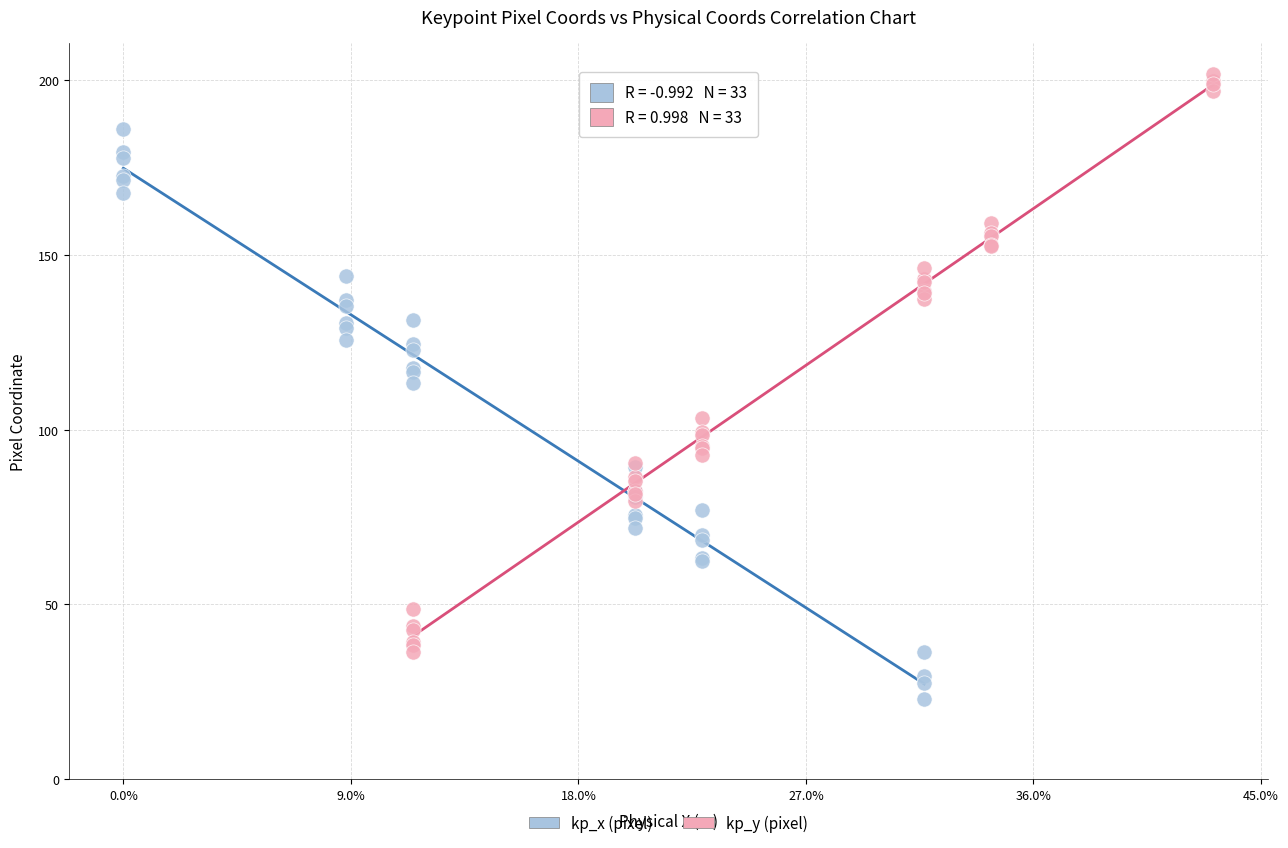

Which series contains the lowest Y value?

kp_x (pixel)